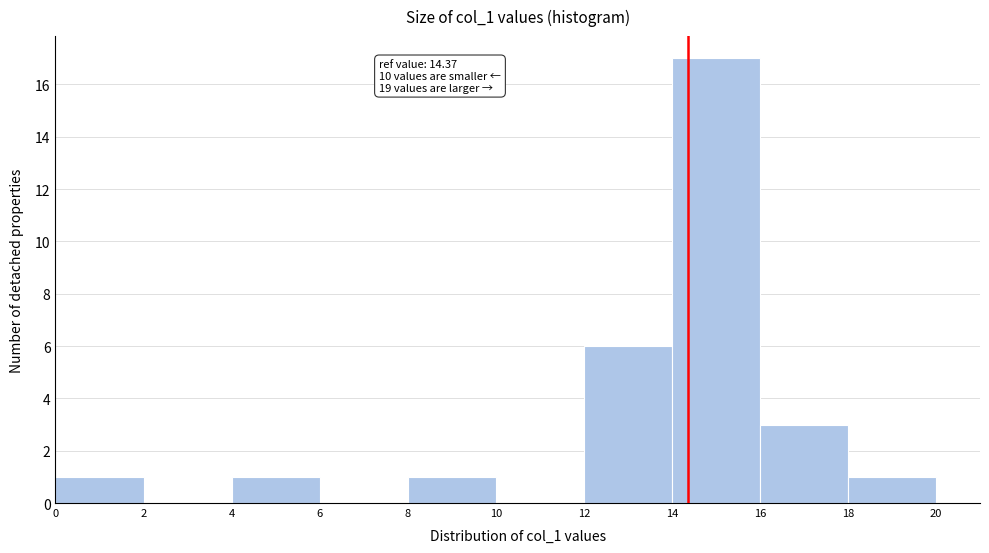

Which range on the x-axis has the tallest bar?

14 to 16